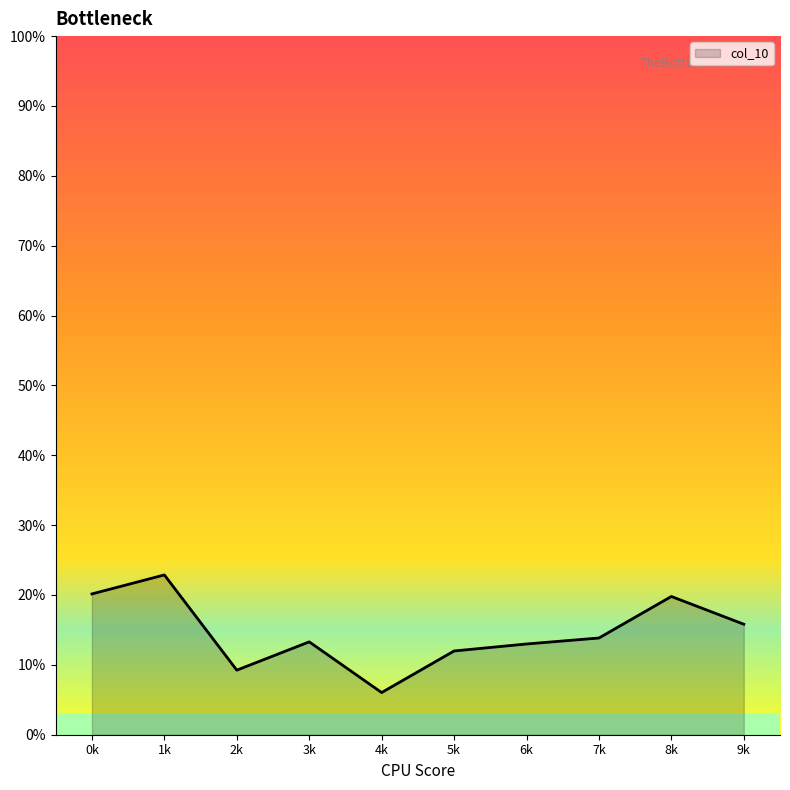

What is the difference between the maximum and second lowest values?

0.1